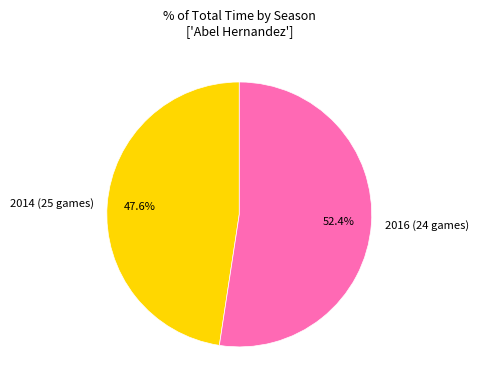

Is the sum of 2014 (25 games) and 2016 (24 games) greater than half?

Yes